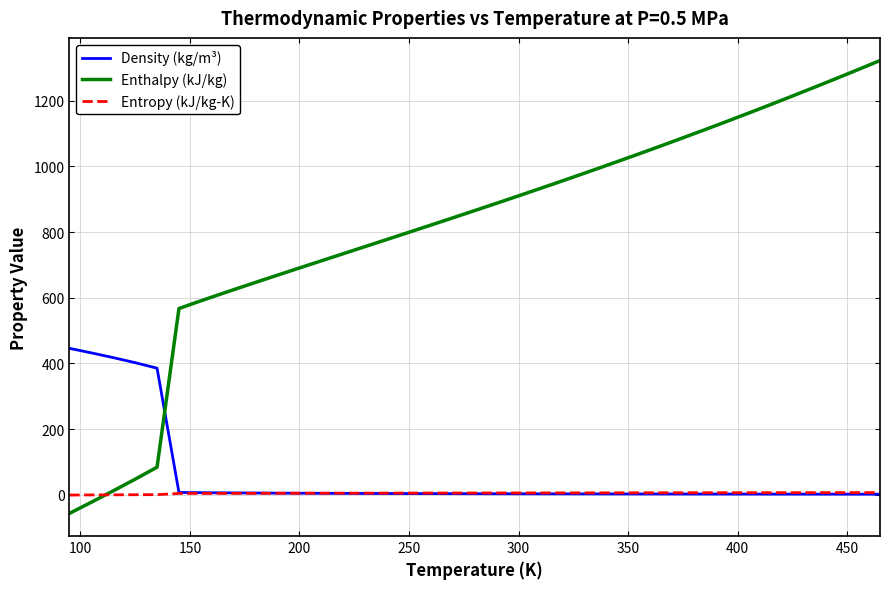

What is the average value of the Entropy (kJ/kg-K) series?

5.0